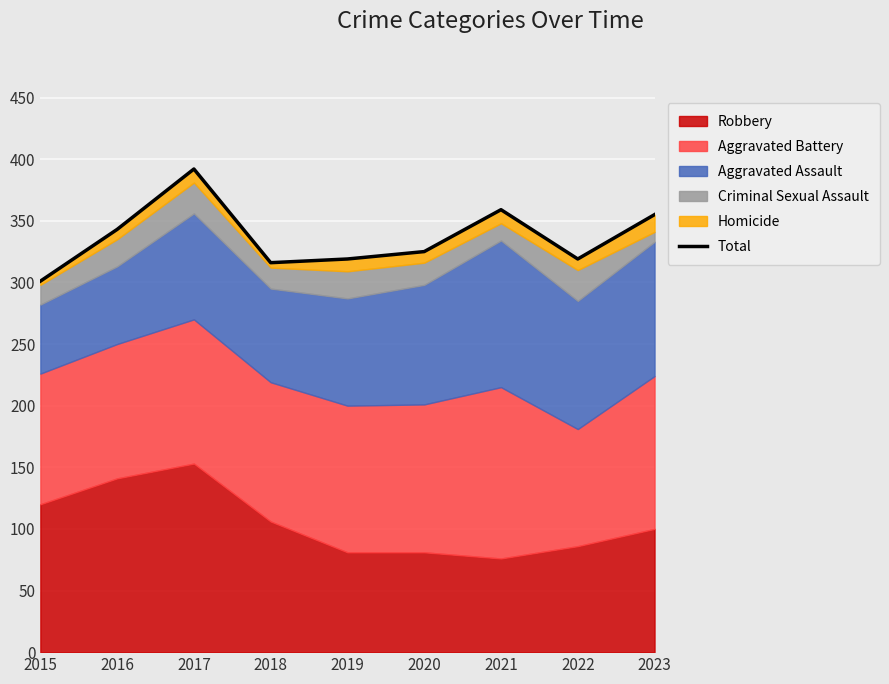

Rank the categories by value from highest to lowest.

2017, 2021, 2023, 2016, 2020, 2019, 2022, 2018, 2015